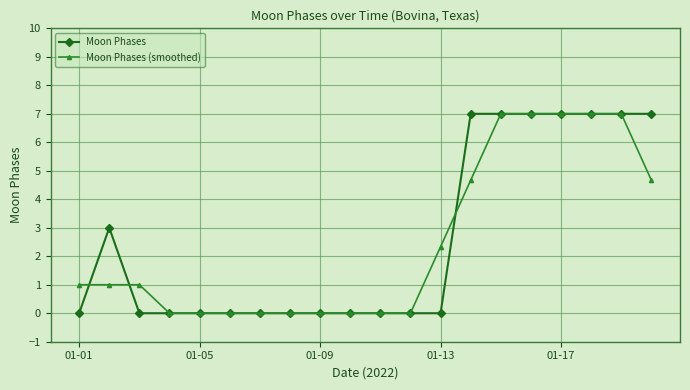

At how many categories does at least one series exceed 2?

9